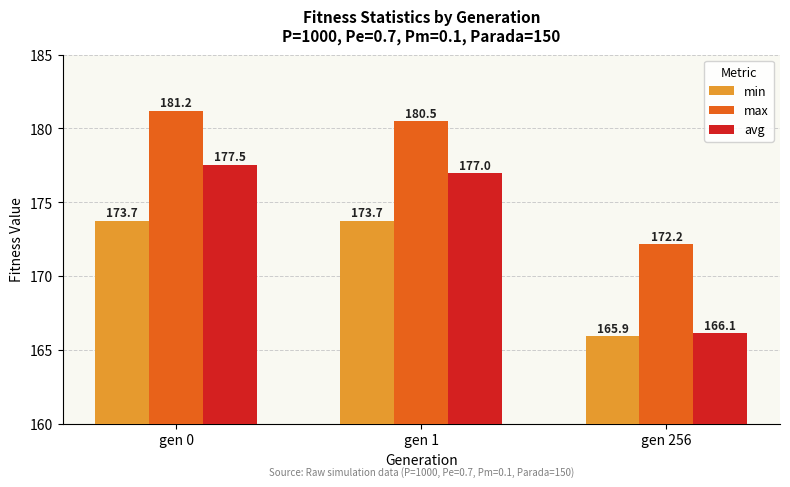

What are all the series names shown in the legend?

min, max, avg